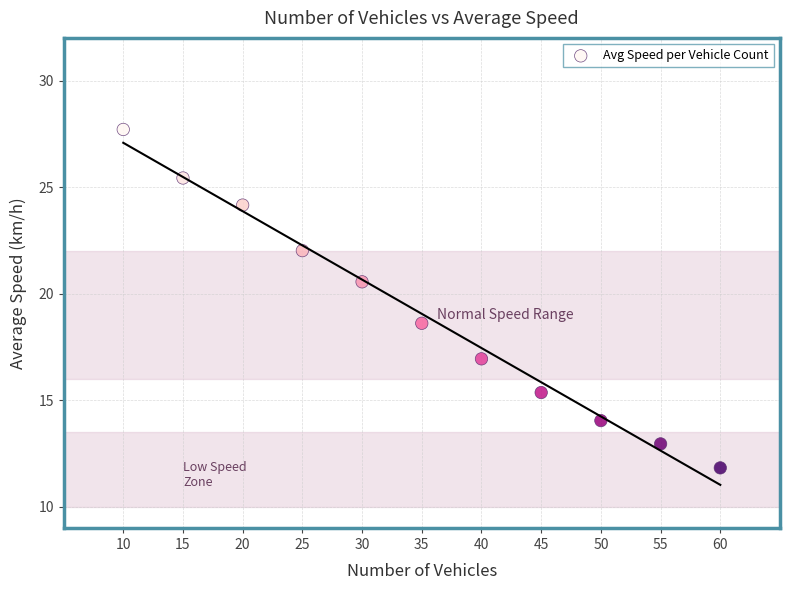

What Y value in the scatter plot is closest to 19?

18.6